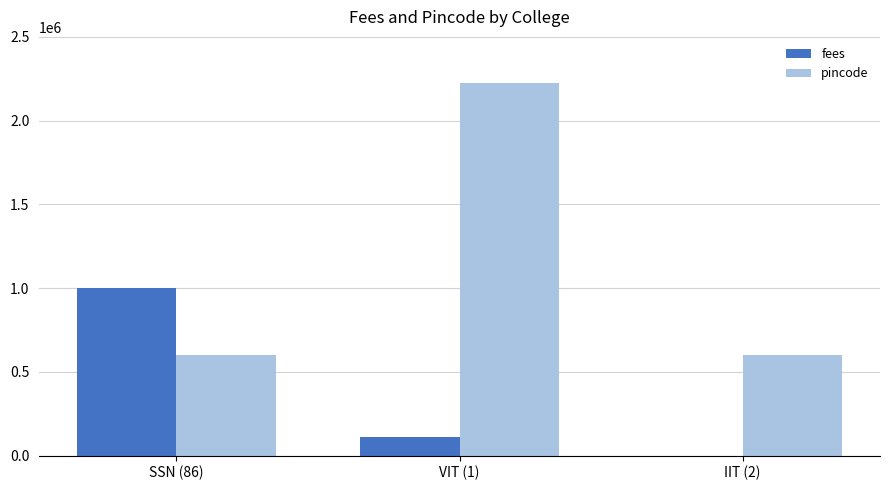

Is the value of fees at SSN (86) greater than the value of pincode at VIT (1)?

No